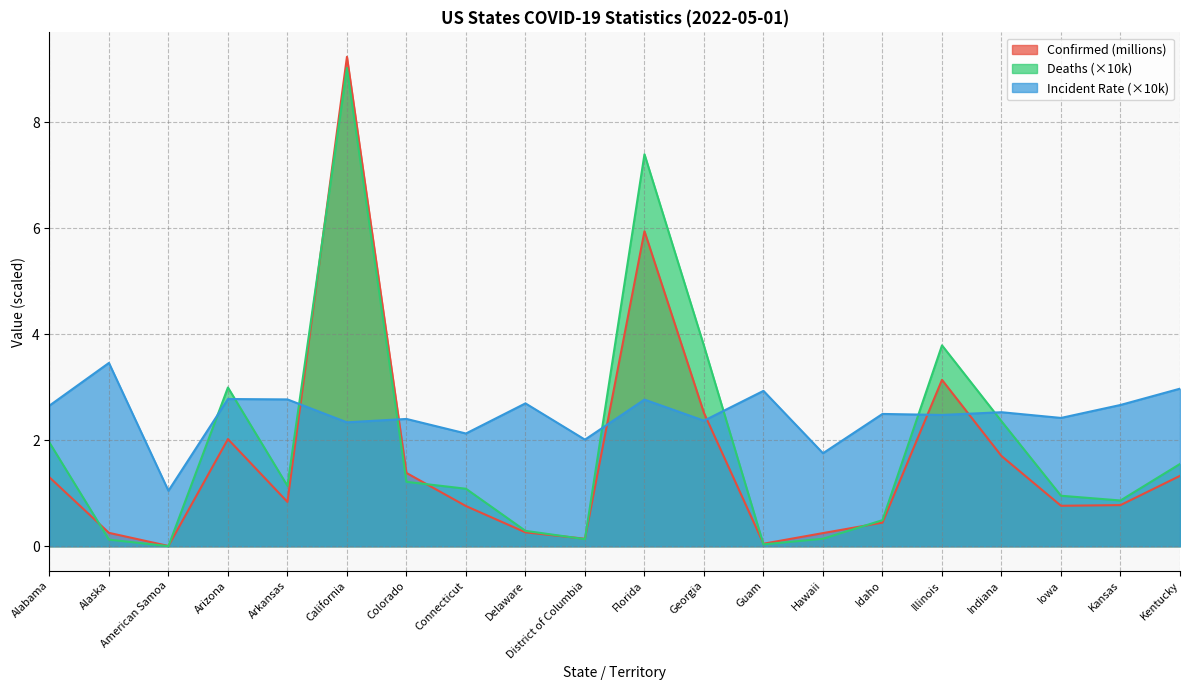

What is the total value across all series at Georgia?

8.7